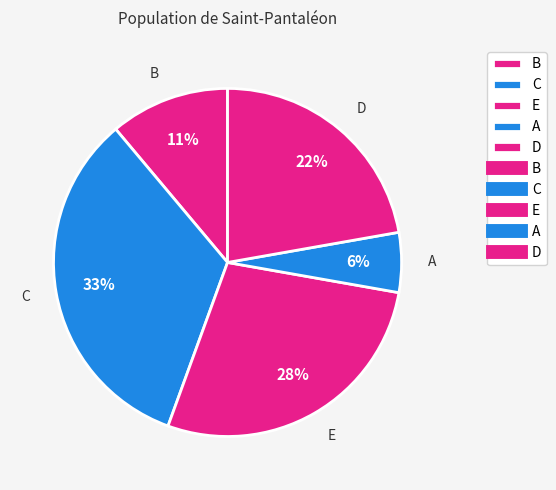

Which slice is the smallest?

A